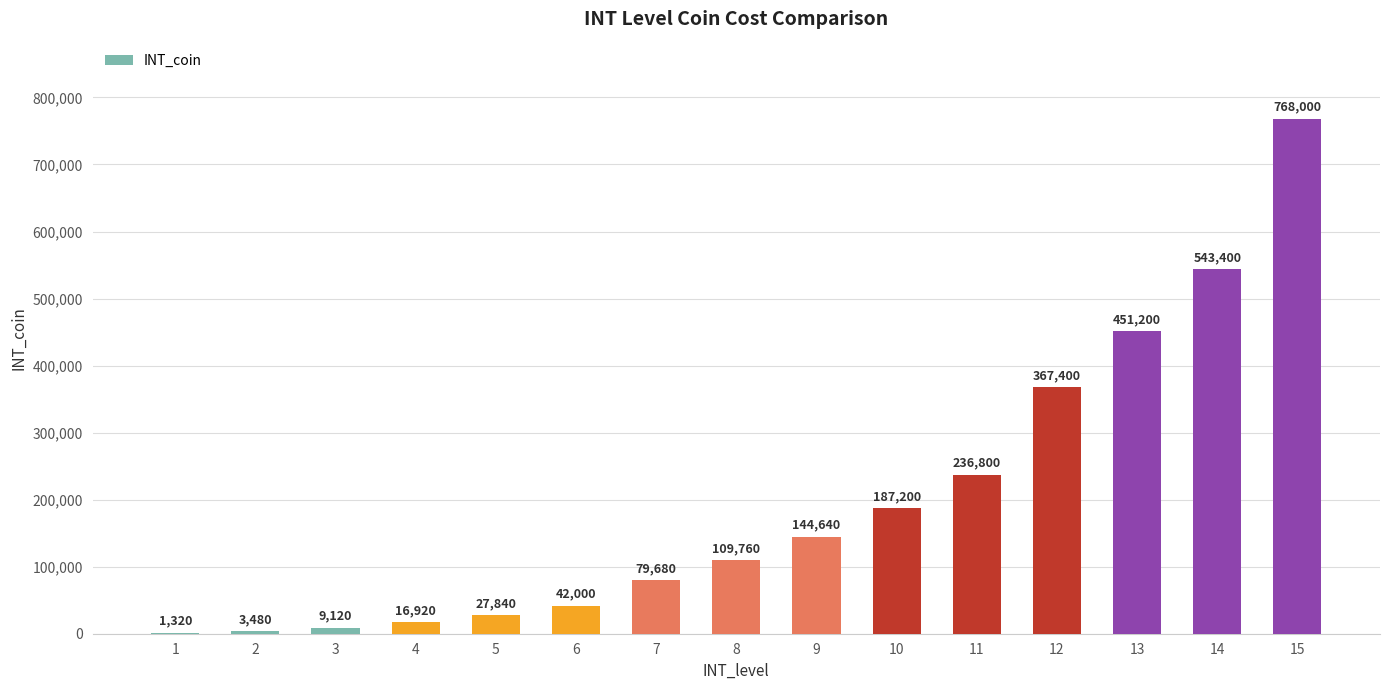

What value does the data have at 6?

42000